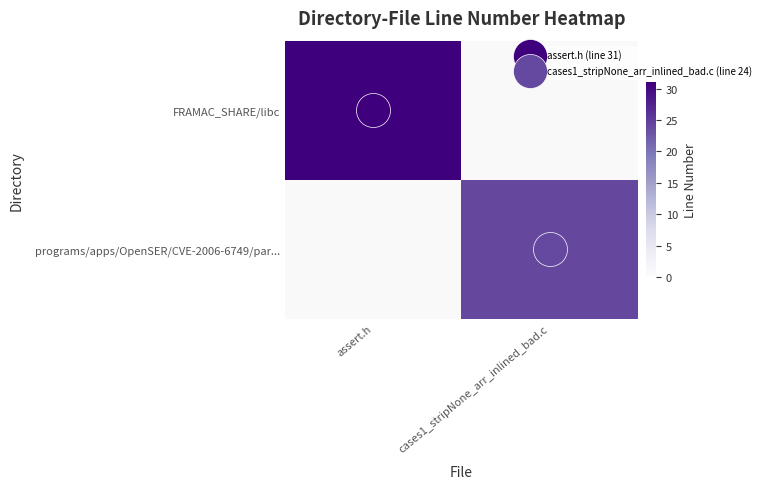

Which series has the largest range (max minus min)?

FRAMAC_SHARE/libc